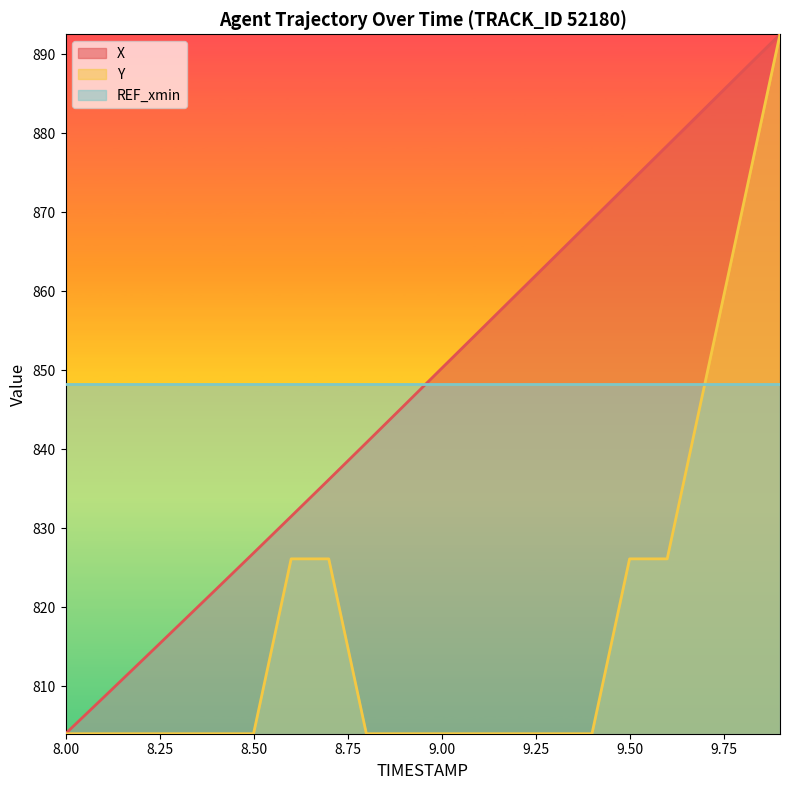

The value of Y at 8.3 is 1093.0. True or false?

False